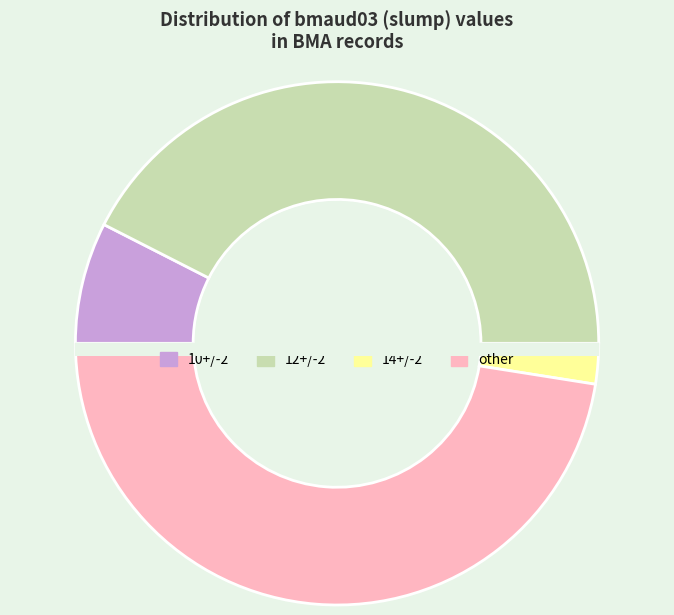

What is the change in value from 12+/-2 to 14+/-2?

-16